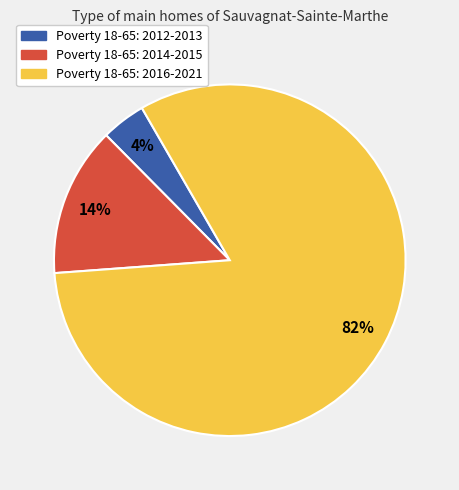

How many segments does this pie chart have?

3